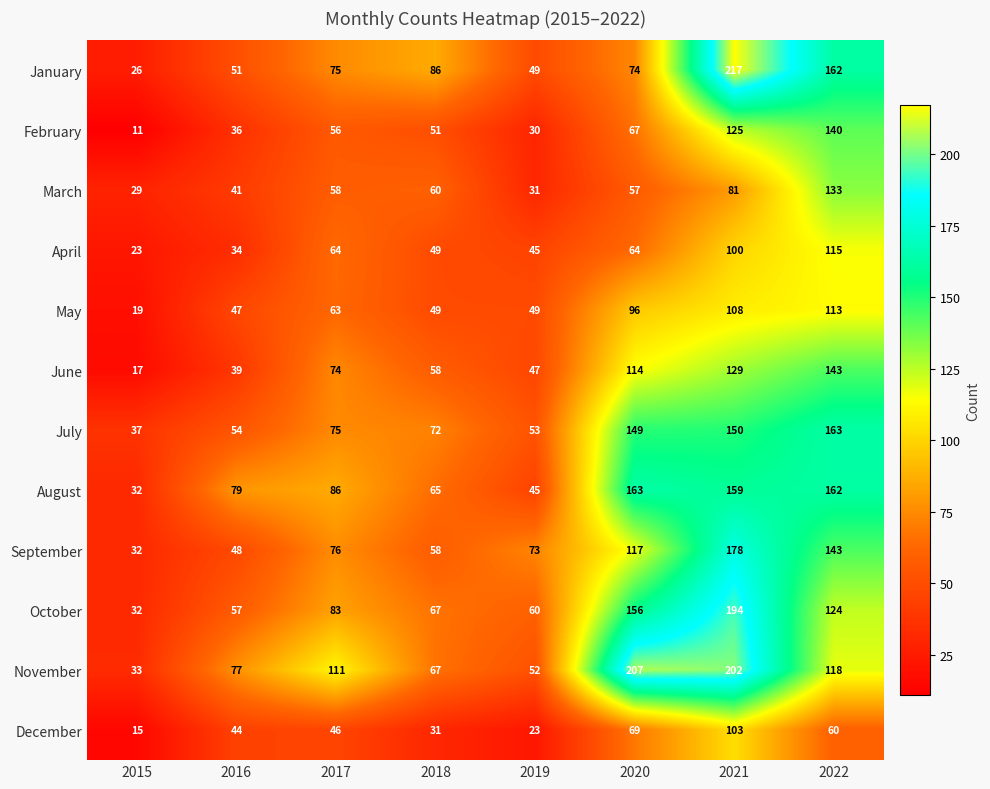

The October series shows 248 at 2020. True or false?

False